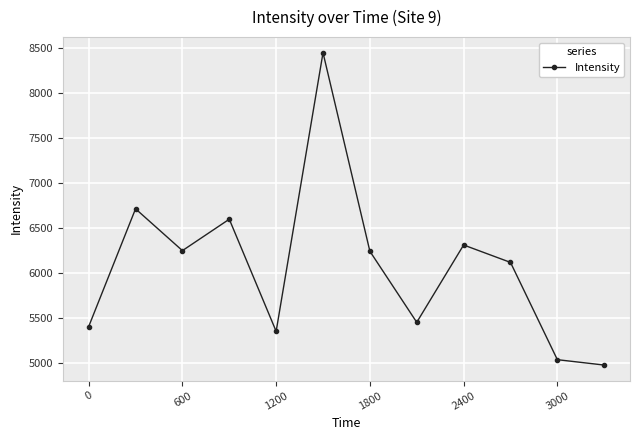

What is the minimum value shown in the chart?

4973.1